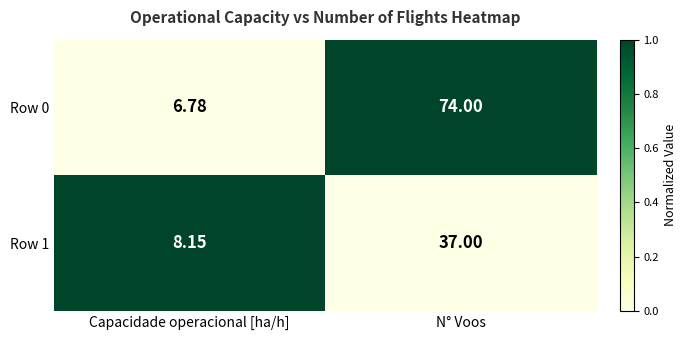

List the labels in order of Row 1 value, largest first.

N° Voos, Capacidade operacional [ha/h]